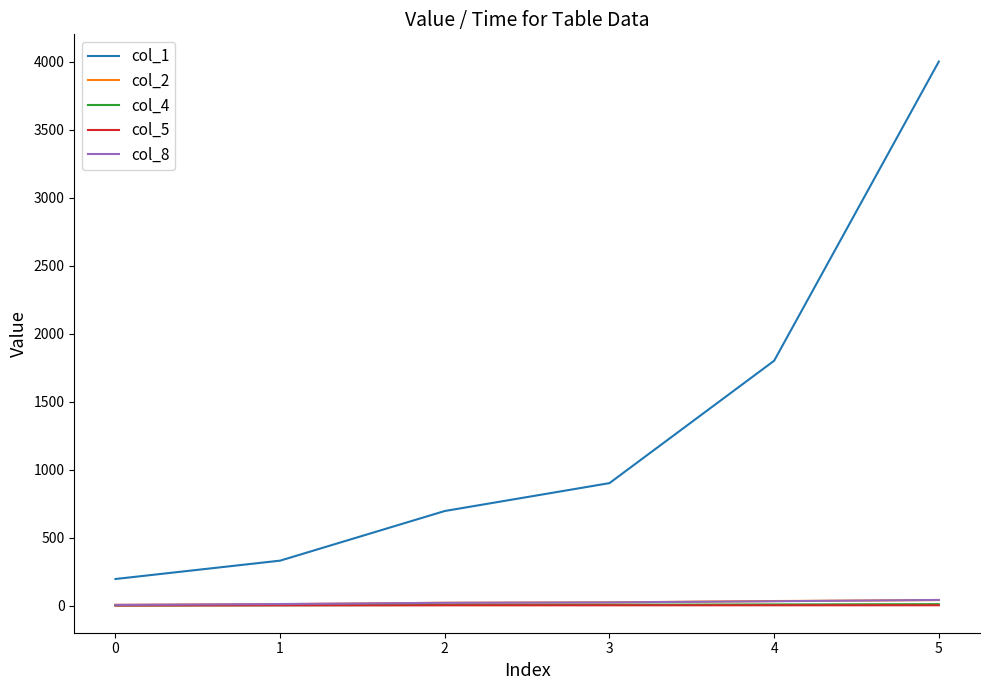

What is the sum of all col_1 values?

7920.0